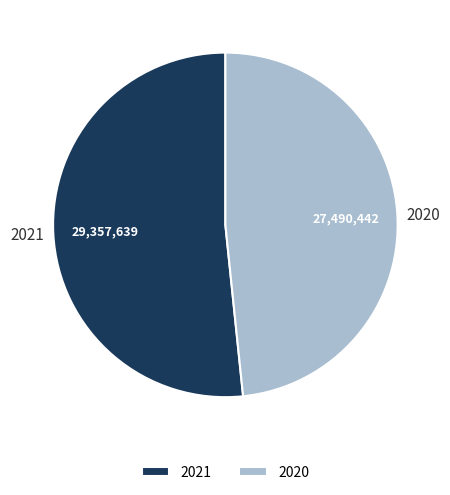

Is it true that 2021 is 52% of the pie?

True